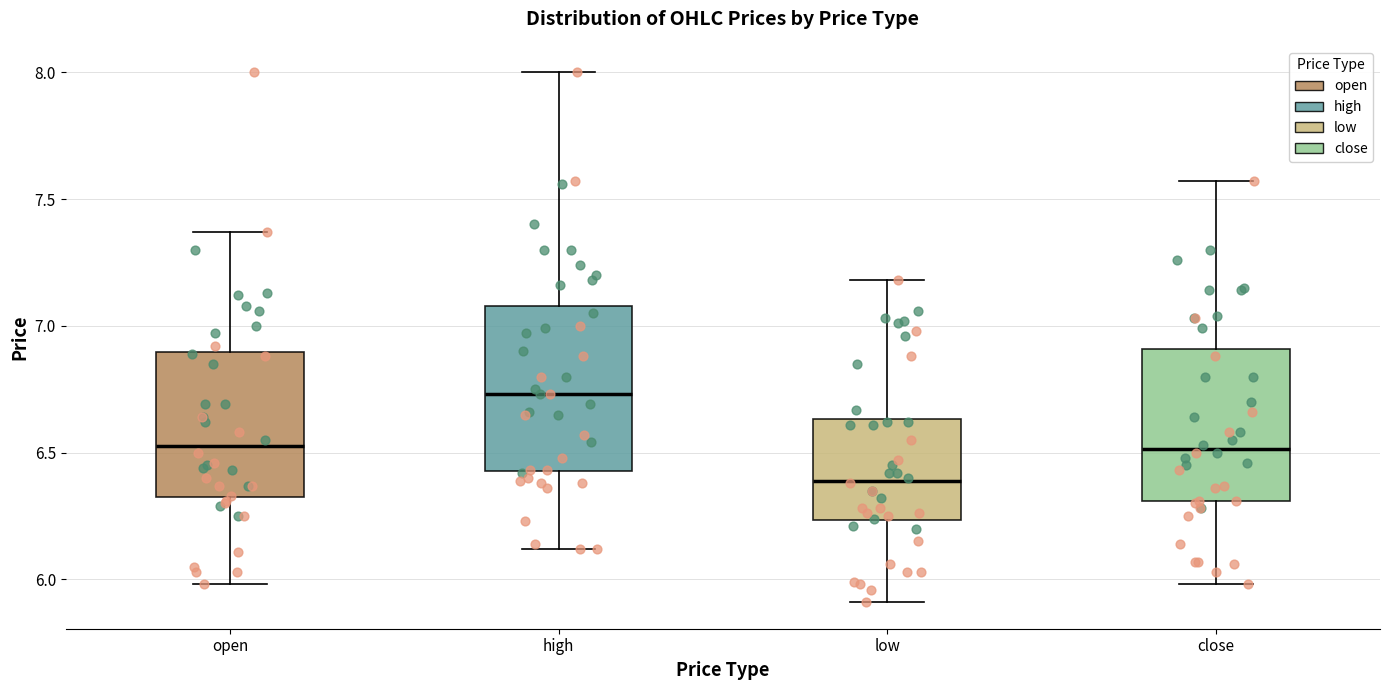

Reading left to right, read every box against the y-axis: the position of its median line, the range the box covers, and the ends of its whiskers. The values are not printed on the chart, so give them approximately, as read against the axis.

open: median 6.55, box 6.35 to 6.90, whiskers 6.00 to 7.35
high: median 6.75, box 6.45 to 7.10, whiskers 6.10 to 8.00
low: median 6.40, box 6.25 to 6.65, whiskers 5.90 to 7.20
close: median 6.50, box 6.30 to 6.90, whiskers 6.00 to 7.55